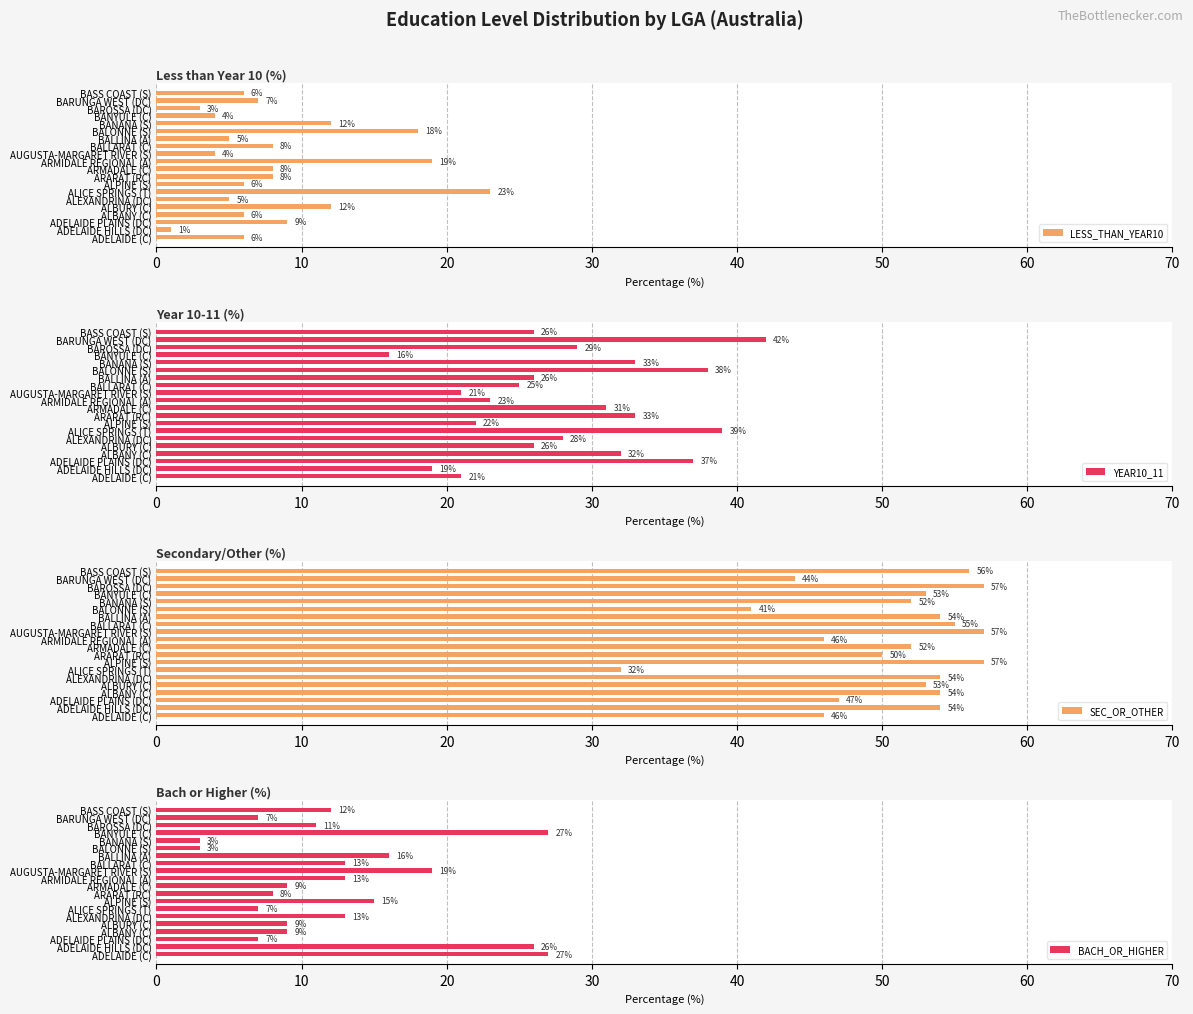

What is the difference between the maximum and minimum values in the LESS_THAN_YEAR10 series?

22